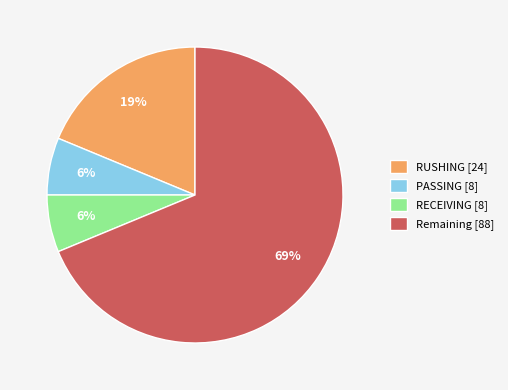

To the nearest percent, what is the average slice percentage?

25%